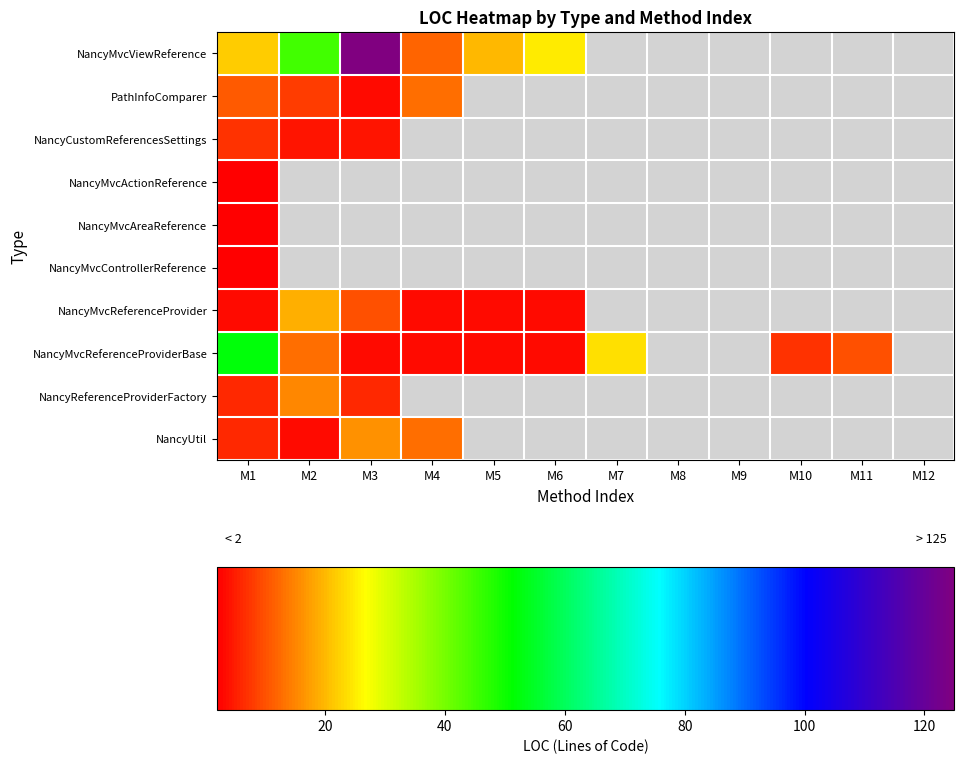

Is it true that NancyUtil equals 7.3 at M4?

False